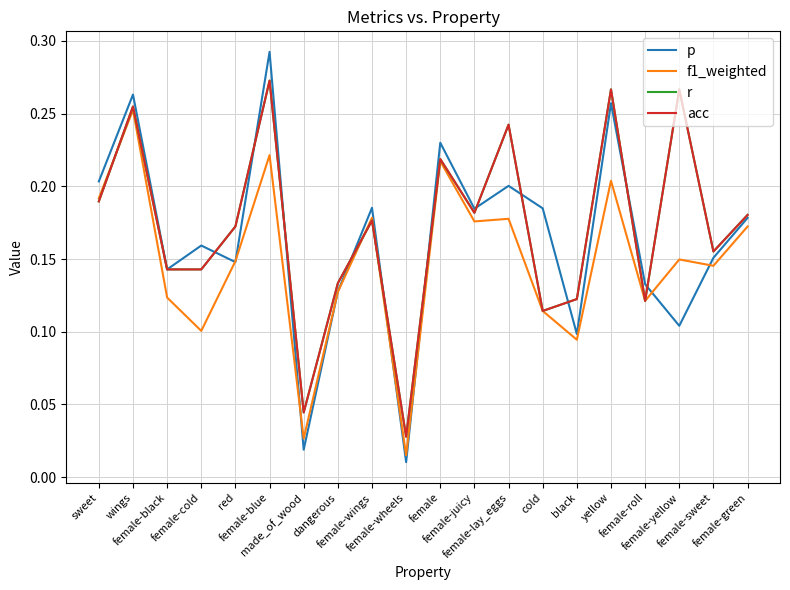

Does the chart have visible grid lines?

Yes